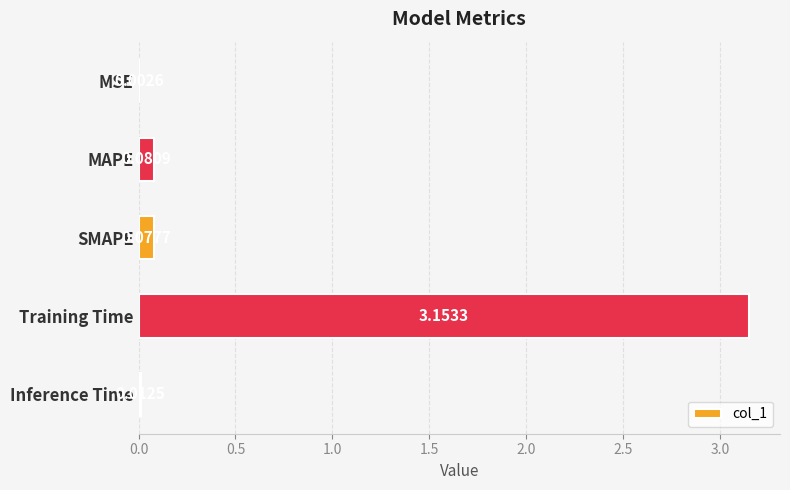

What is the sum of all values?

3.3